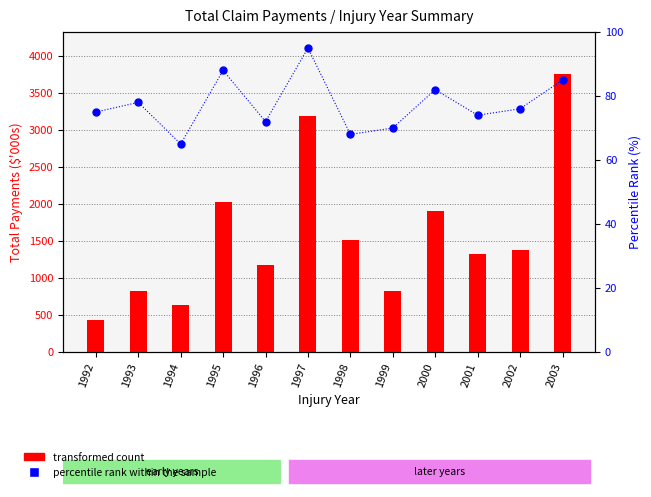

What are all the series names shown in the legend?

transformed count, percentile rank within the sample